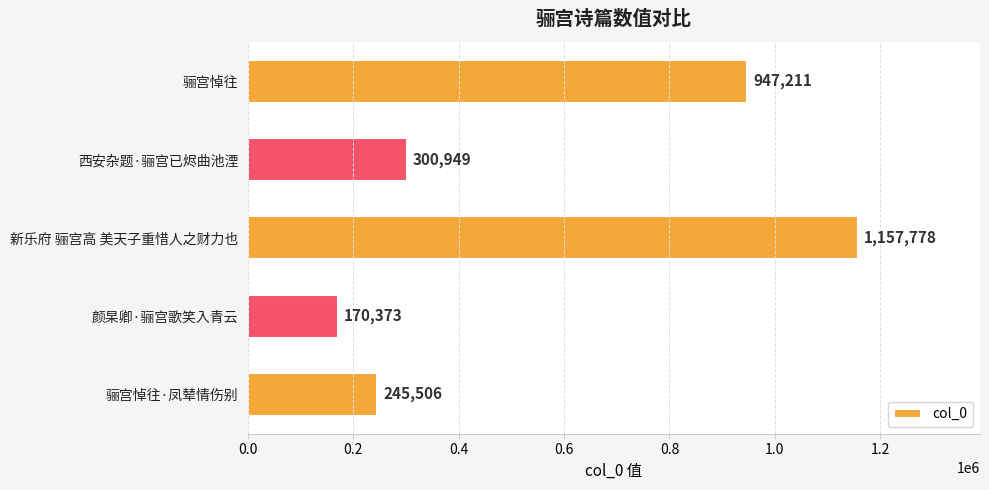

What is the change in value from 颜杲卿·骊宫歌笑入青云 to 骊宫悼往·凤辇情伤别?

+75133